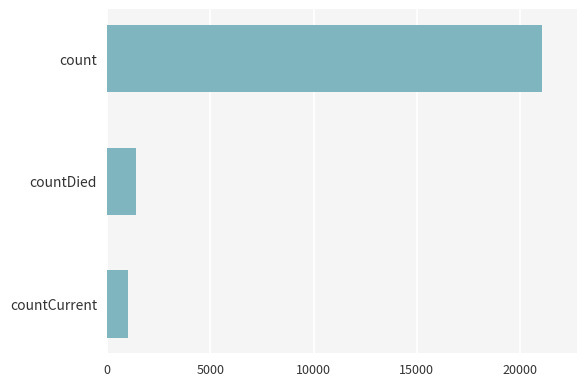

What is the average value?

7820